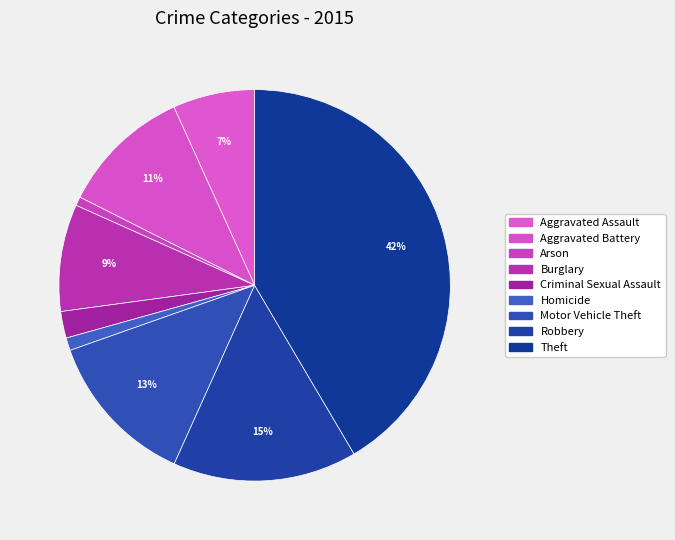

To the nearest percent, what is the difference between the largest and smallest slice percentages?

41%